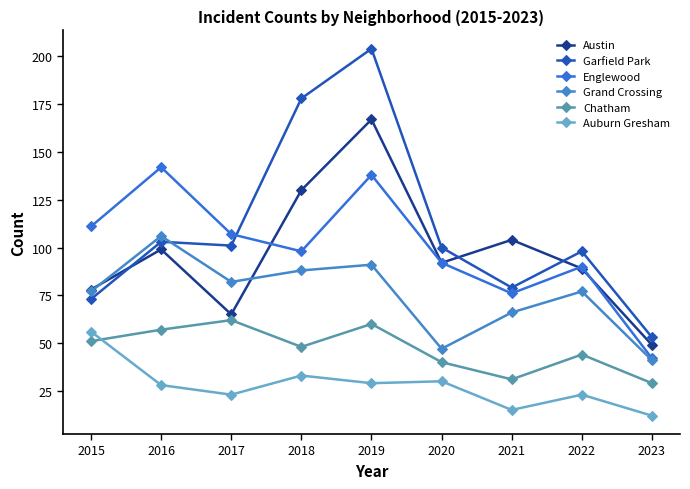

Between 2015 and 2019, which series saw the biggest shift?

Garfield Park